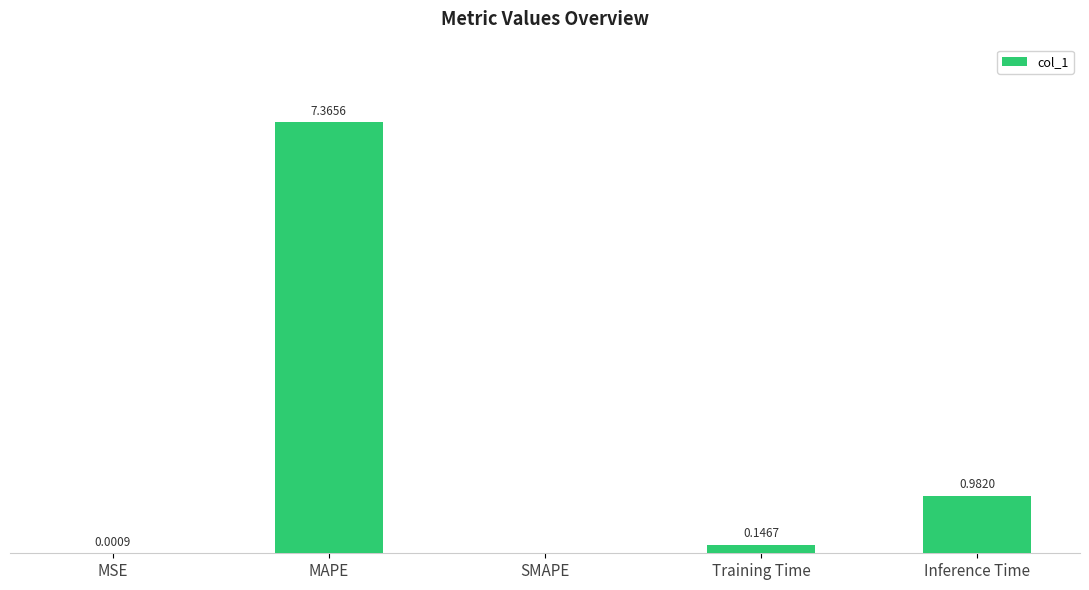

Which has a higher value, MAPE or Training Time?

MAPE